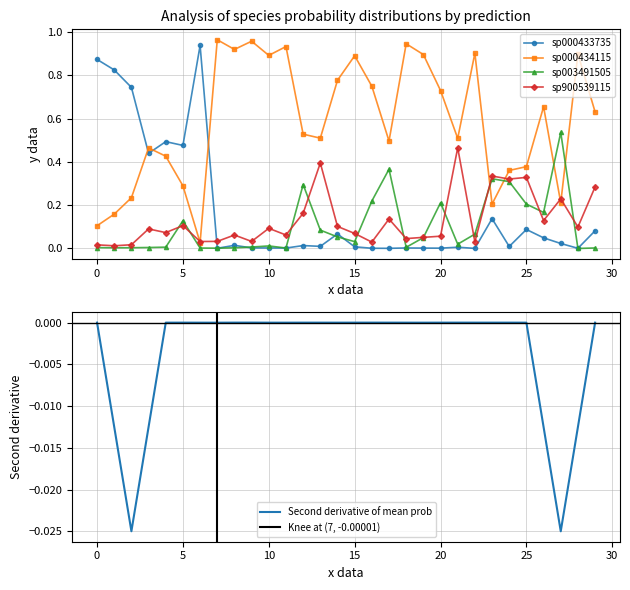

True or false: sp000433735 has more than 0 interior local peaks.

True